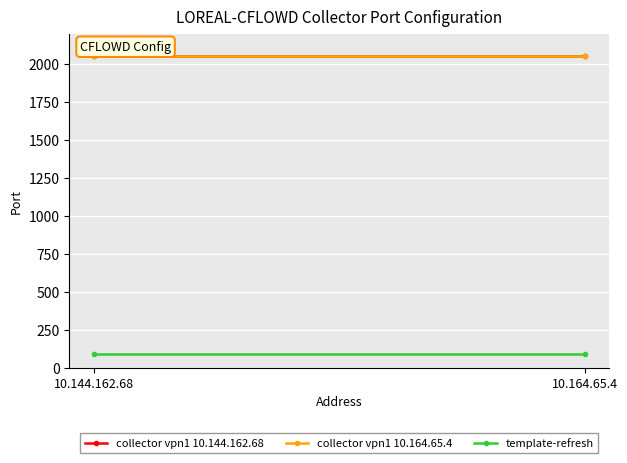

What is the value of the template-refresh point at the 2nd from the left?

90